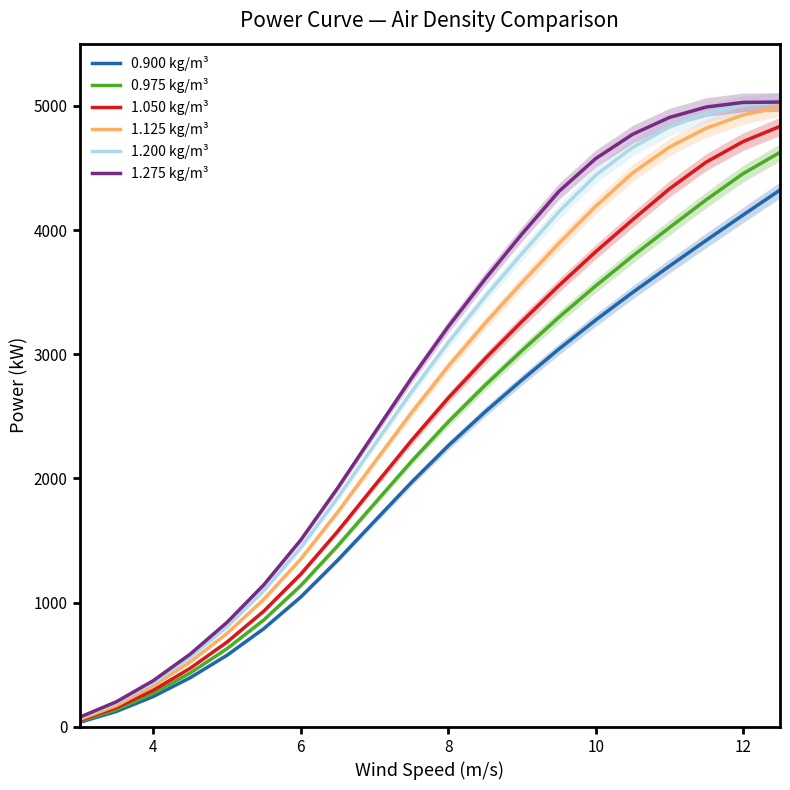

What is the sum of all 1.275 kg/m³ values?

56230